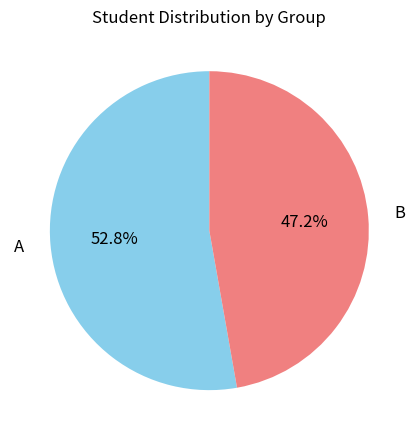

Count the number of slices in the pie.

2